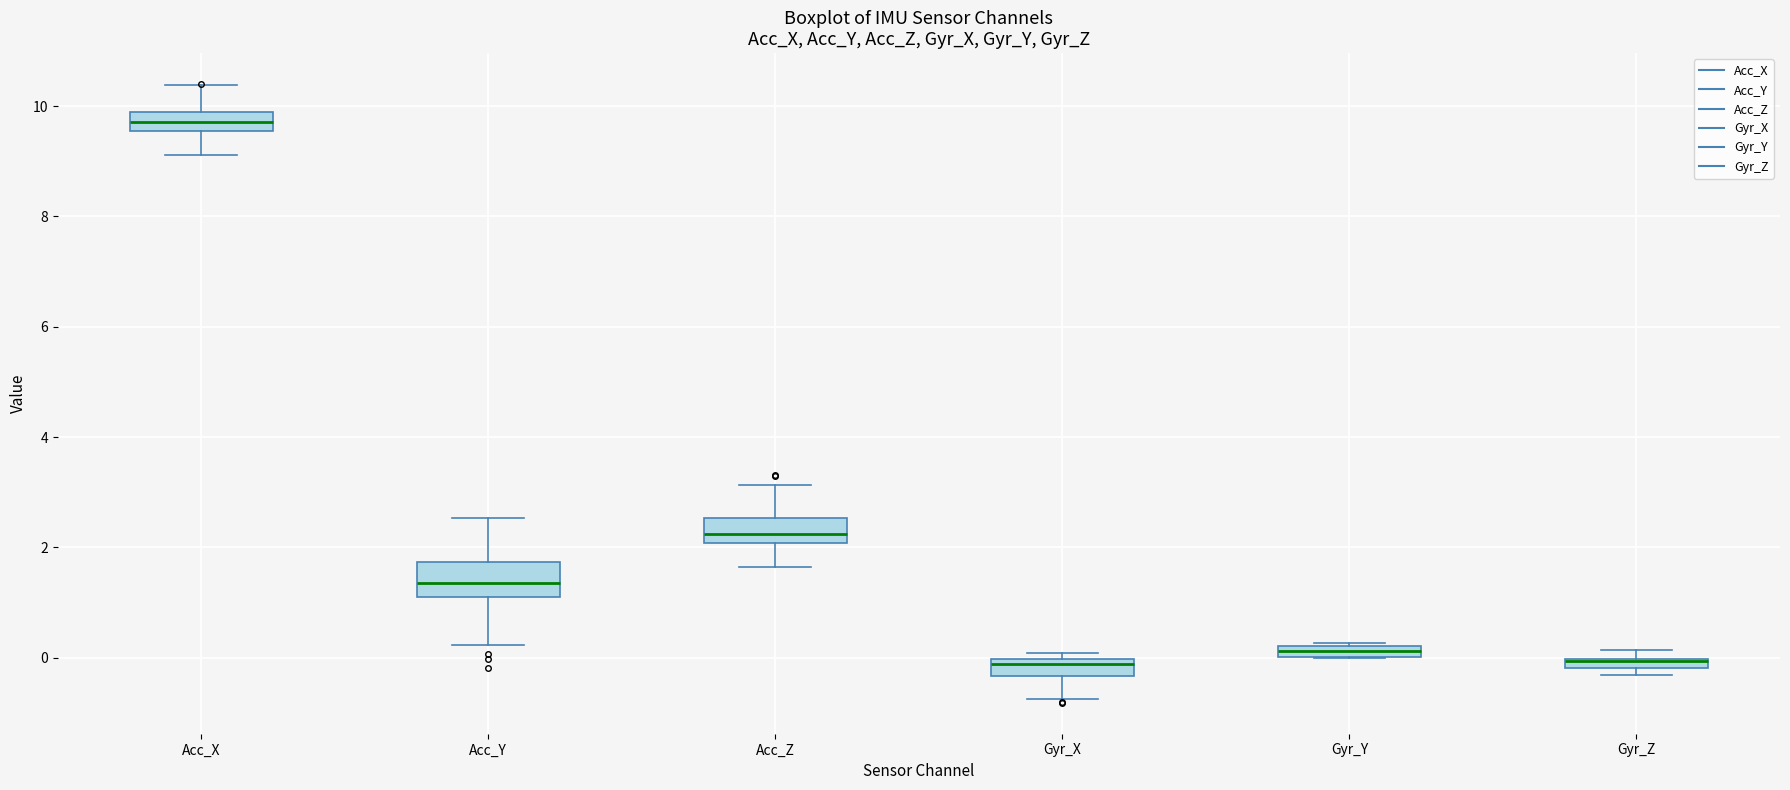

Where is the lower edge of the box for Acc_Z on the y-axis? The values are not printed on the chart, so give them approximately, as read against the axis.

2.0